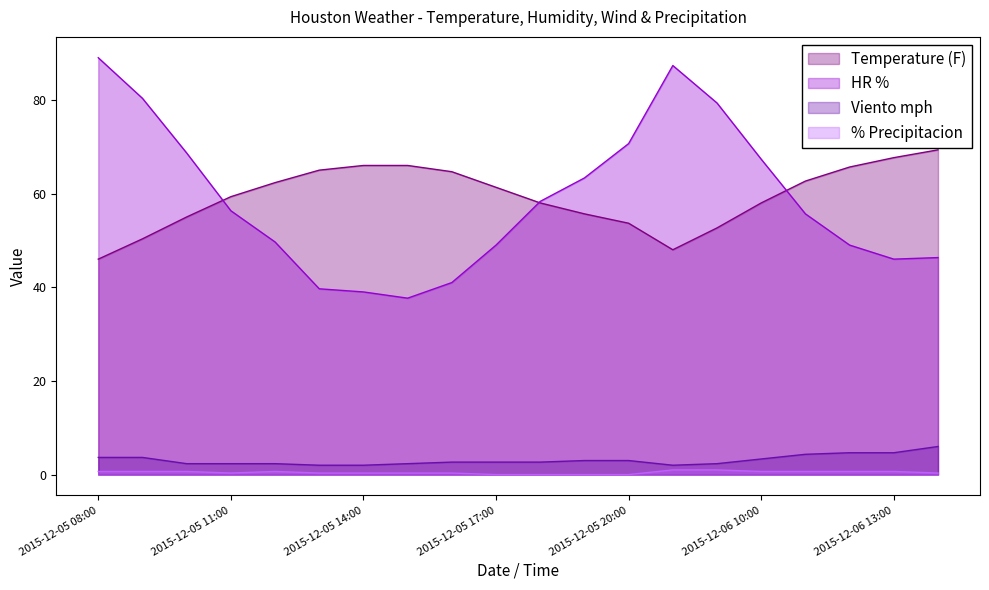

True or false: Viento mph has more than 1 interior local peaks.

False